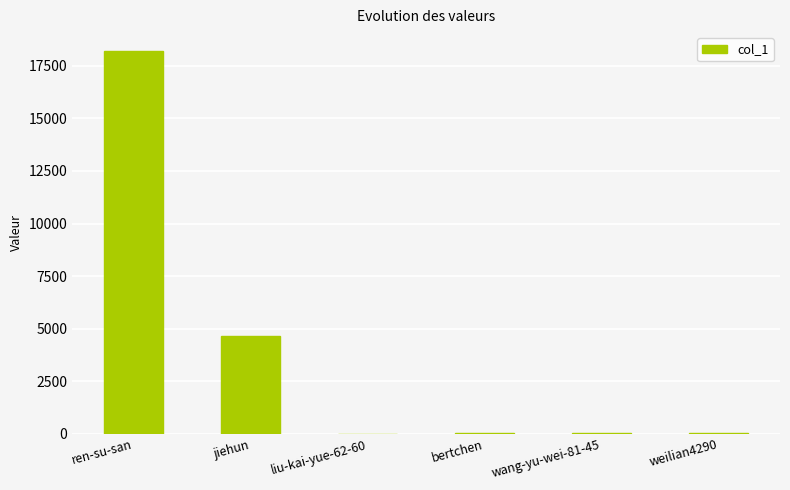

Which label corresponds to the largest value in the chart?

ren-su-san